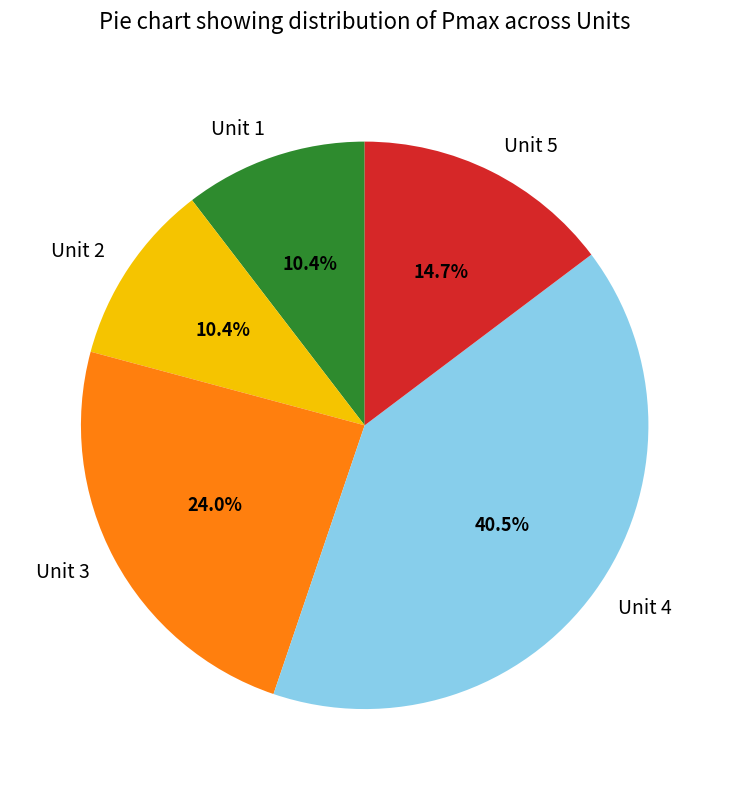

What percentage do Unit 5 and Unit 1 together represent?

25.1%